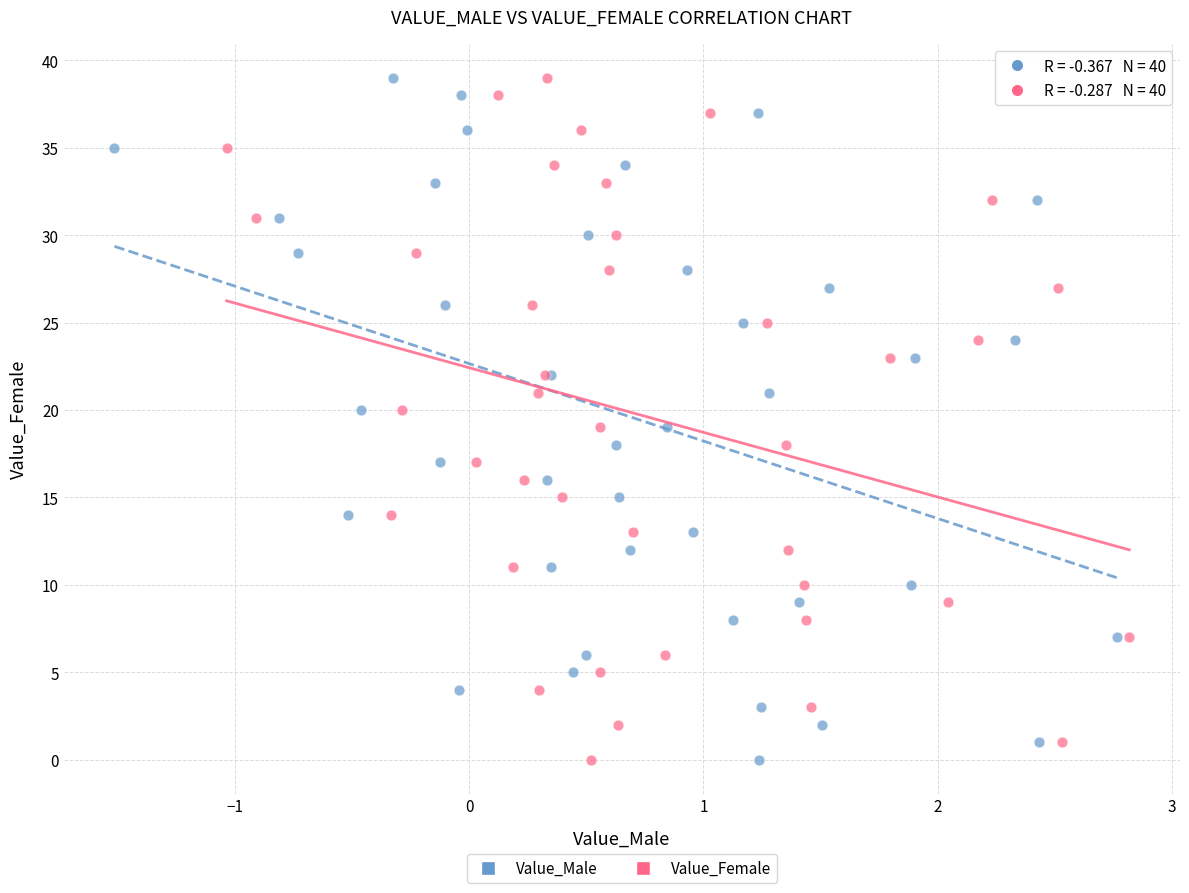

What are all the series names shown in the legend?

Value_Male, Value_Female